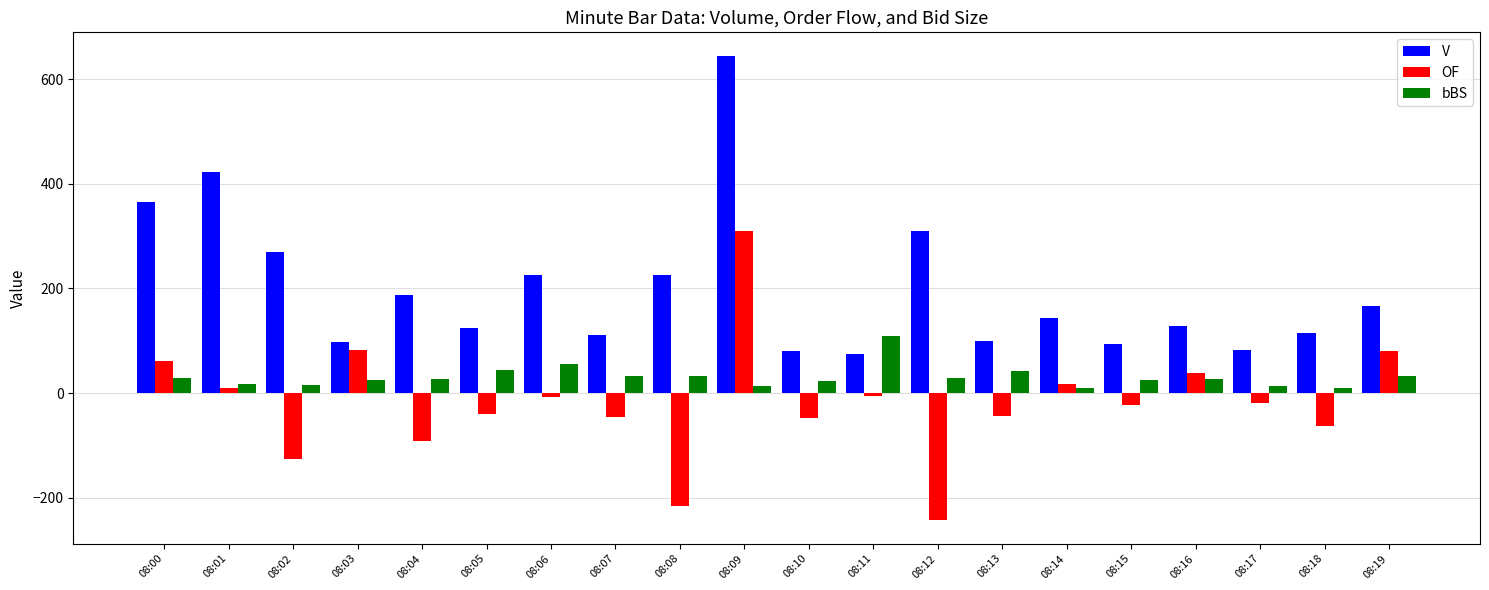

Which series has the largest total across all categories?

V